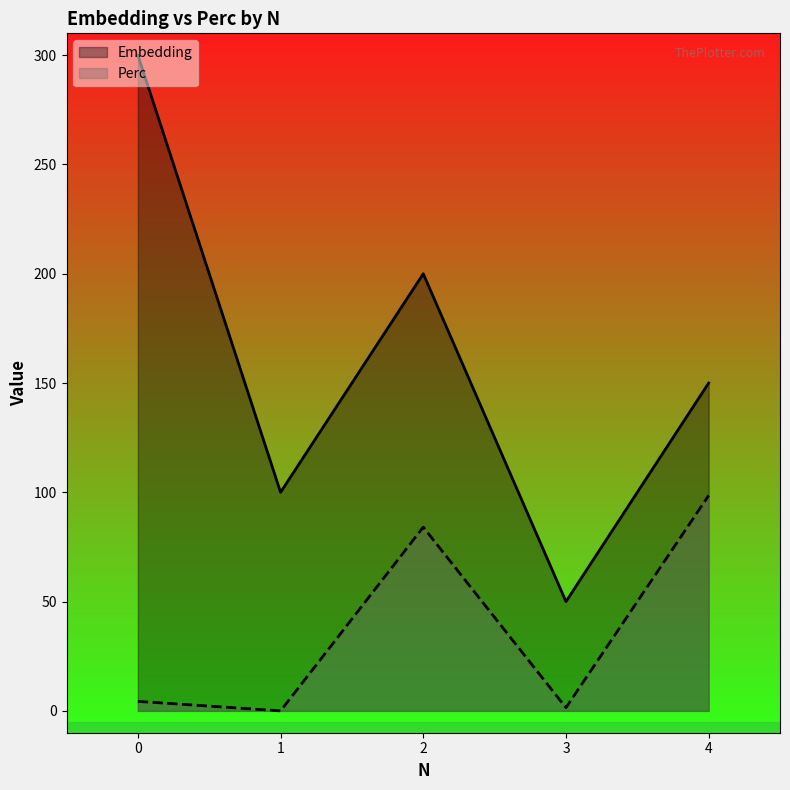

How many categories are shown in the chart?

5